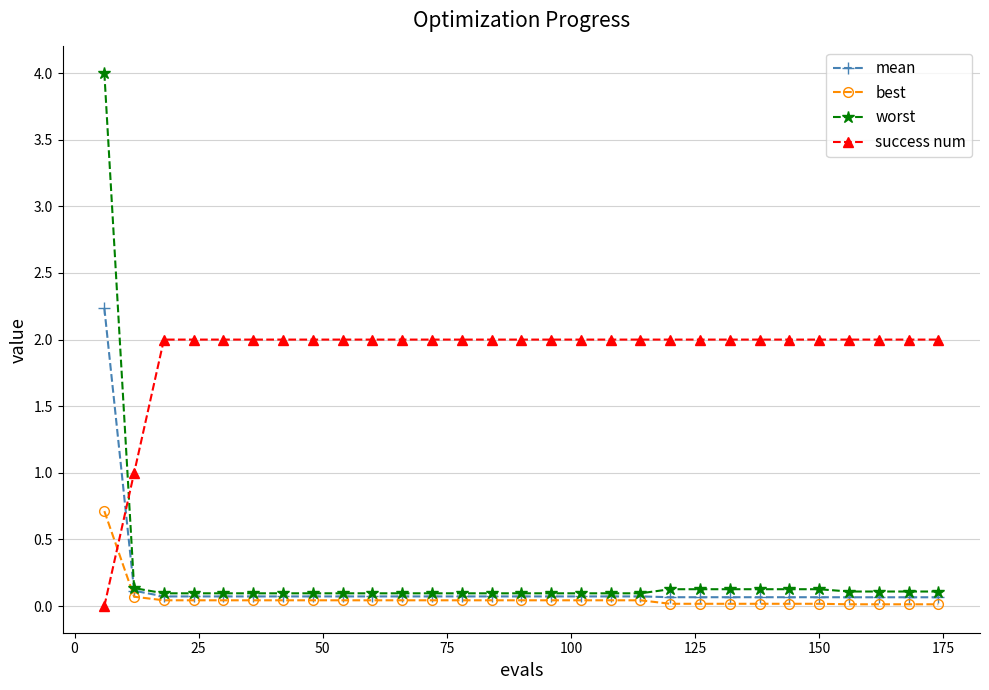

Which series has the widest spread of values?

worst